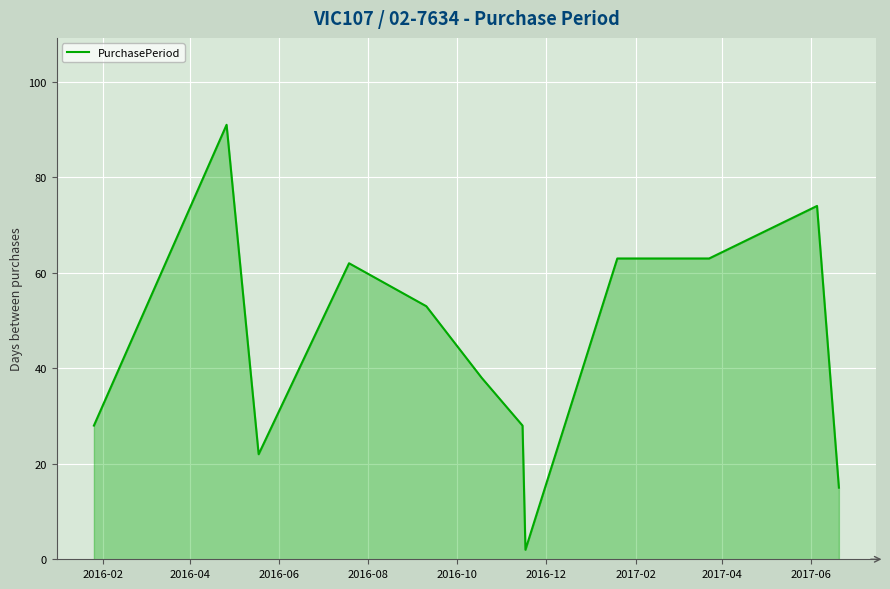

What is the minimum value shown in the chart?

2